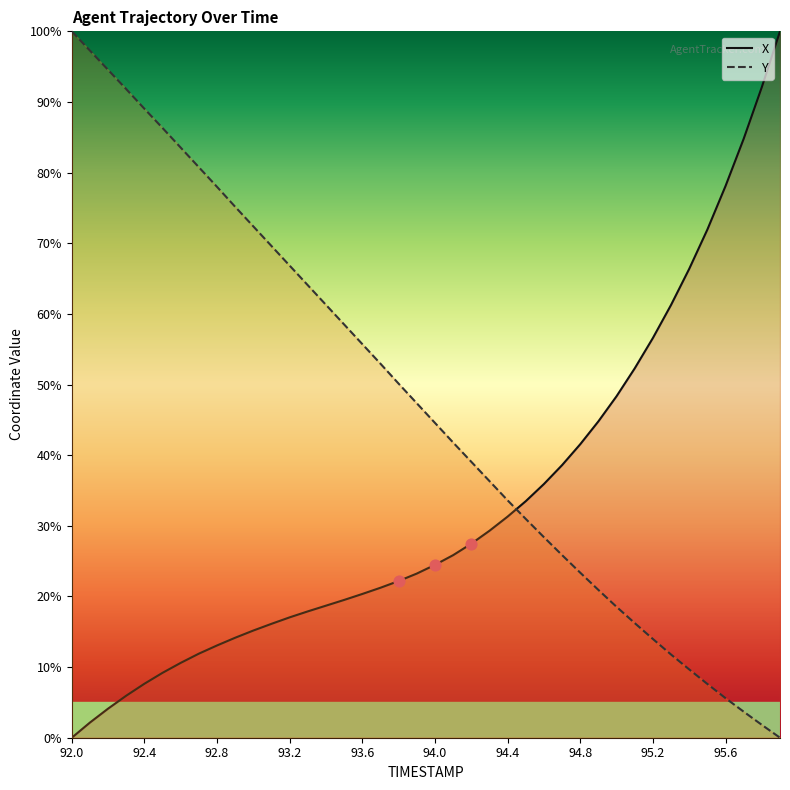

Is the value of Y at 92.0 greater than the value of X at 93.0?

Yes